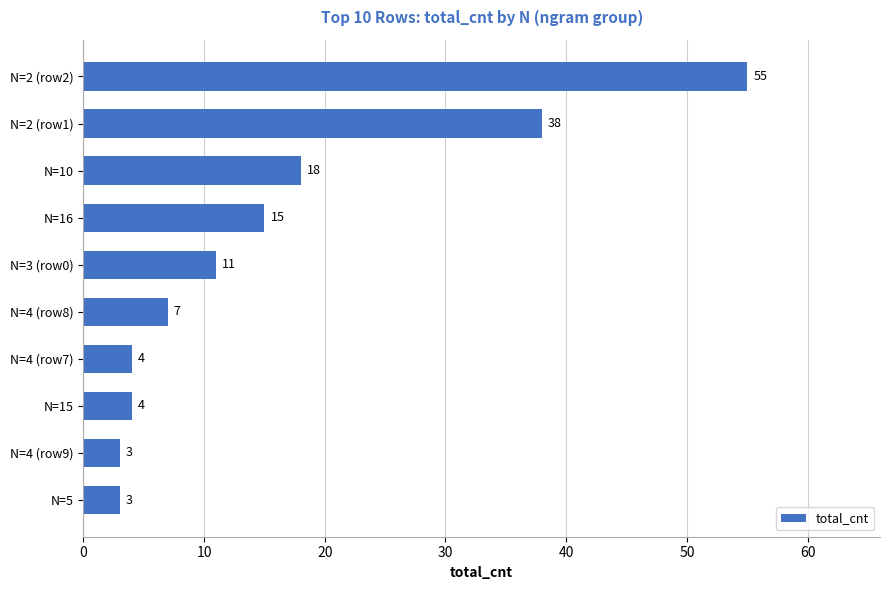

Between N=2 (row2) and N=15, which is larger?

N=2 (row2)